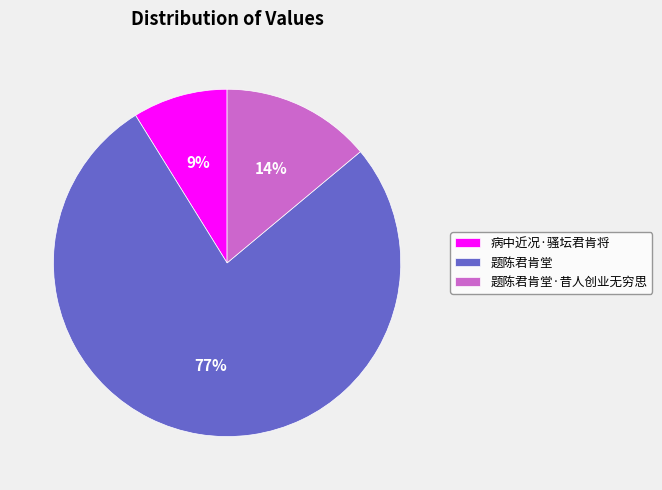

Which category has the biggest portion of the pie?

题陈君肯堂